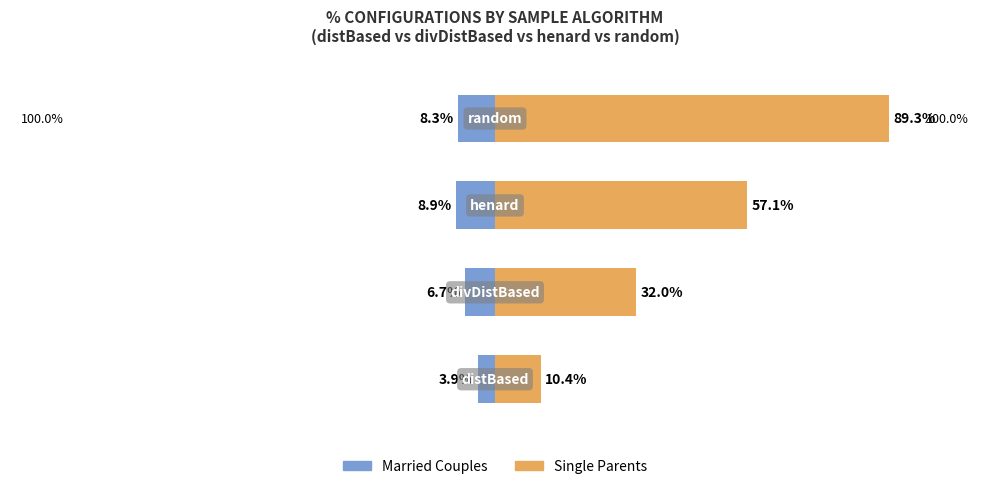

What is the value of the Married Couples bar at the 2nd from the left?

-6.7